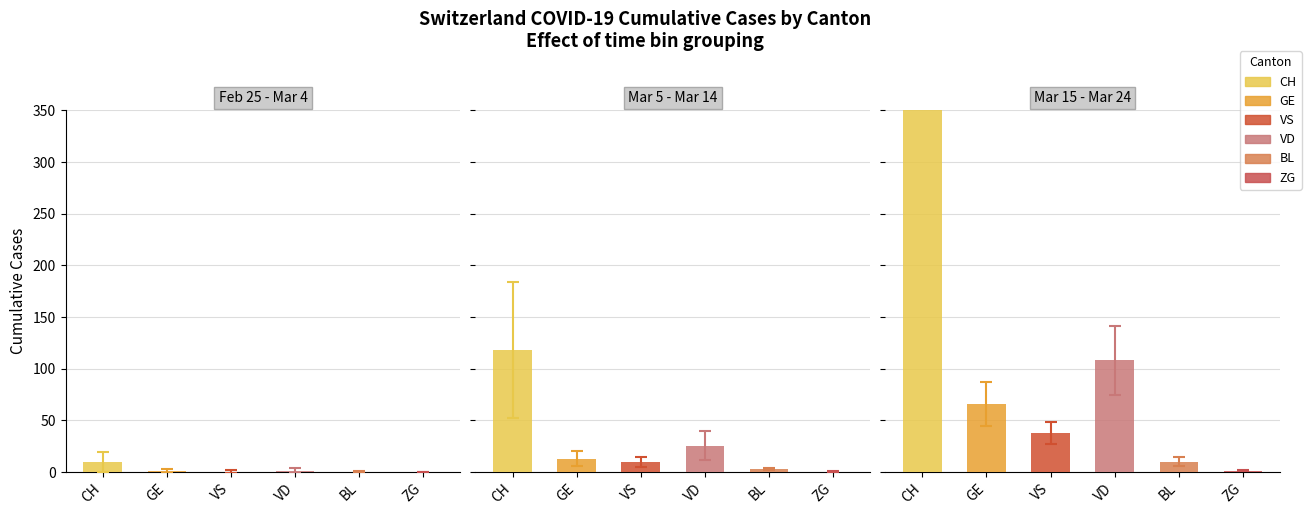

What is the value of the CH bar at the 26th from the left?

625